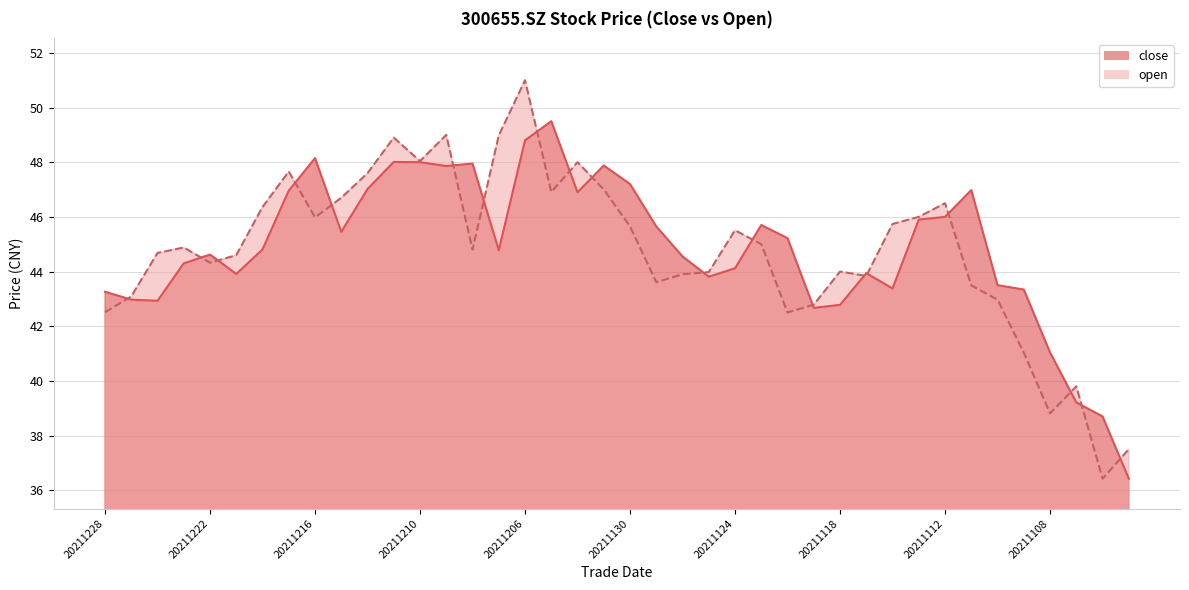

What is the difference between the close values at 20211129 and 20211217?

1.3